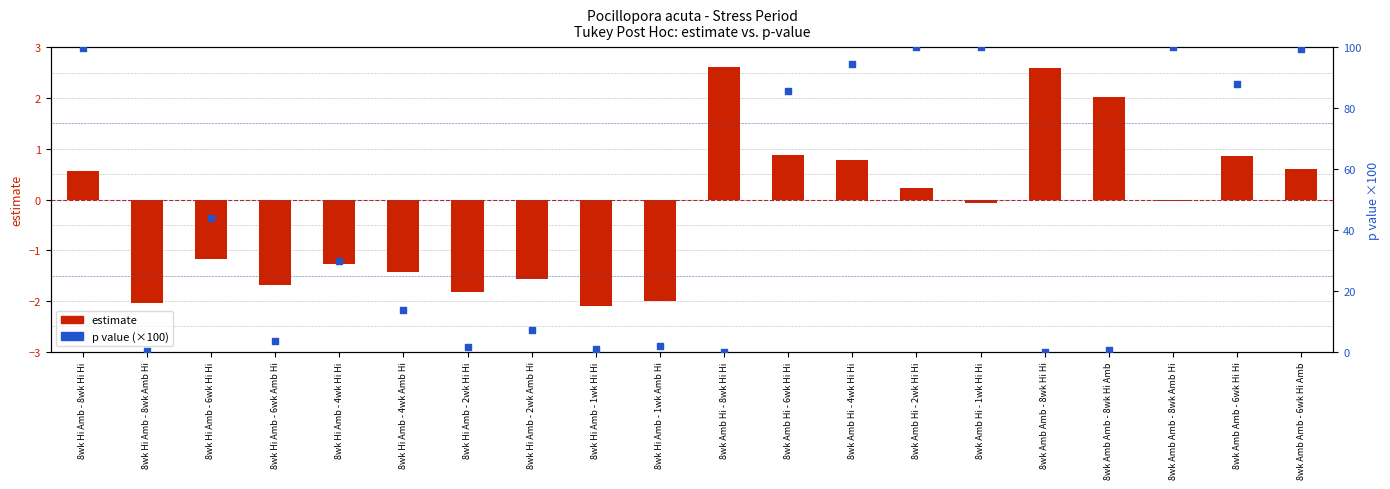

What are all the series names shown in the legend?

estimate, p value (×100)